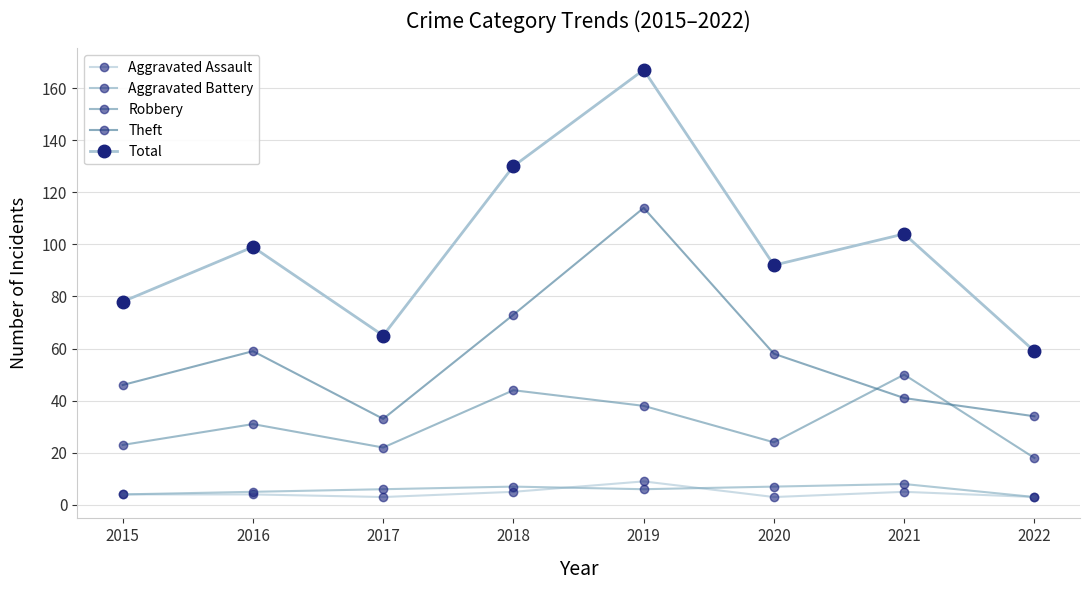

The Aggravated Battery series shows 10 at 2020. True or false?

False